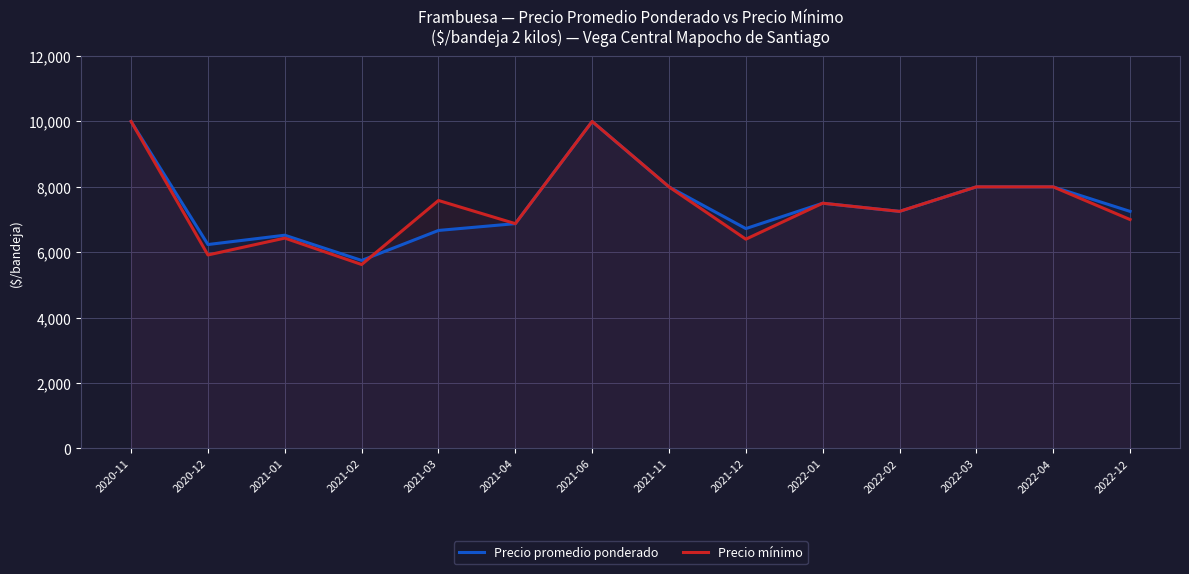

Between 2020-12 and 2021-03, which series saw the biggest shift?

Precio mínimo